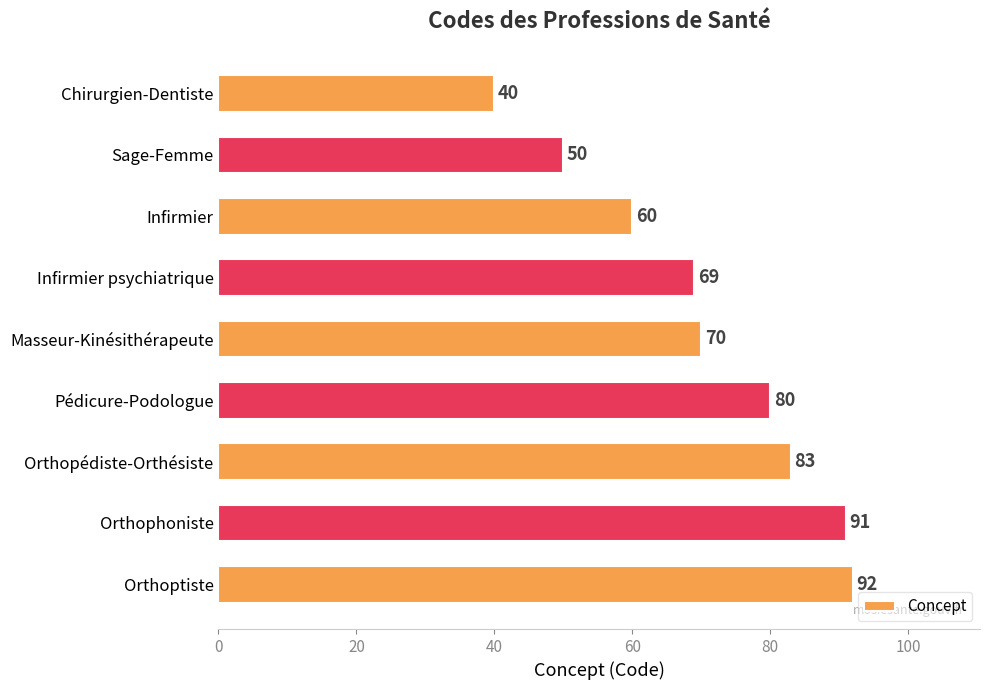

List the labels in order of value, largest first.

Orthoptiste, Orthophoniste, Orthopédiste-Orthésiste, Pédicure-Podologue, Masseur-Kinésithérapeute, Infirmier psychiatrique, Infirmier, Sage-Femme, Chirurgien-Dentiste